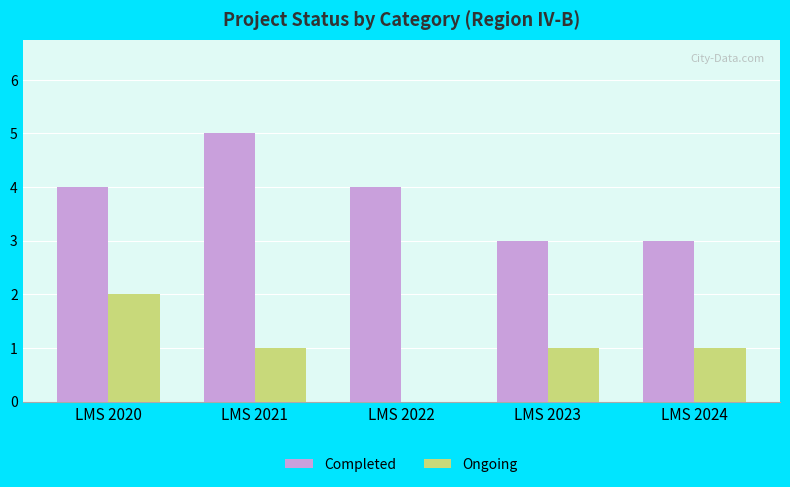

Count the Ongoing values in the range 1 to 2.

4